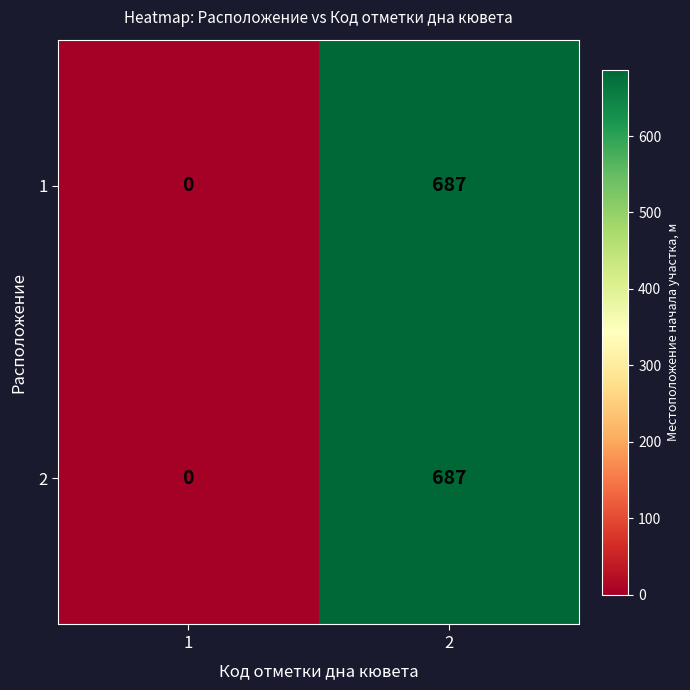

Is the value of 2 at 1 greater than the value of 1 at 2?

No